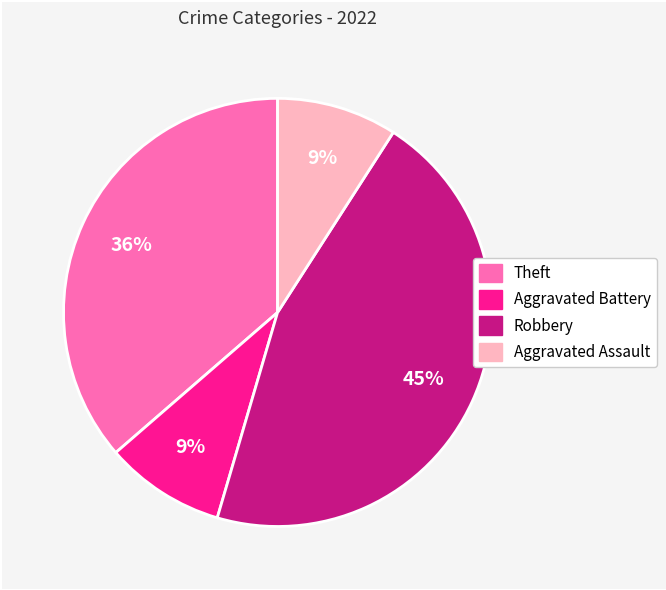

To the nearest percent, what percentage of the pie is Theft?

36%